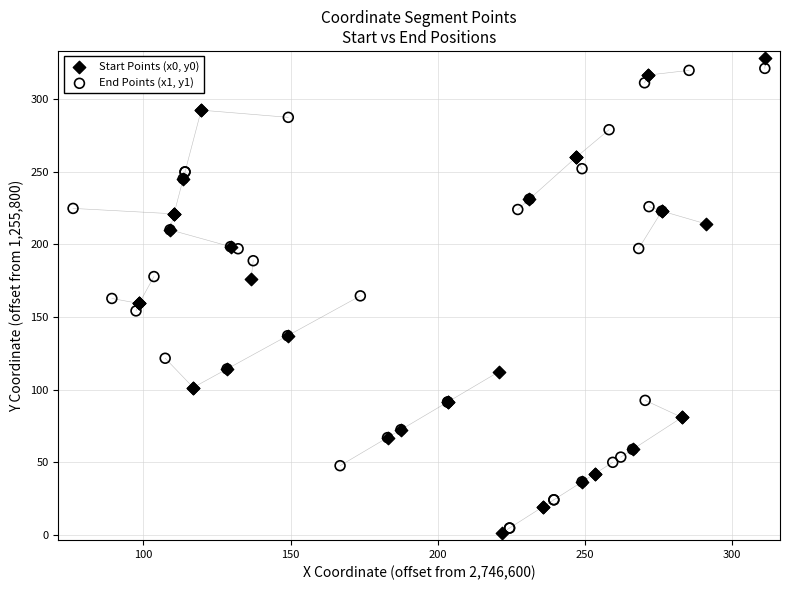

What are all the series names shown in the legend?

Start Points (x0, y0), End Points (x1, y1)